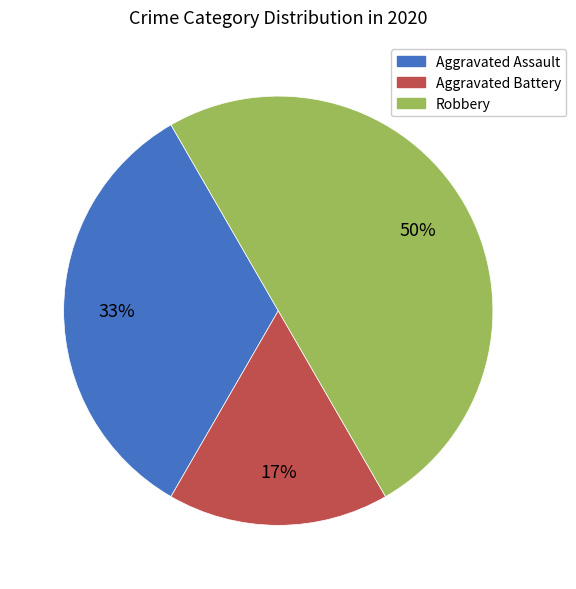

What is the smallest slice in the pie chart?

Aggravated Battery